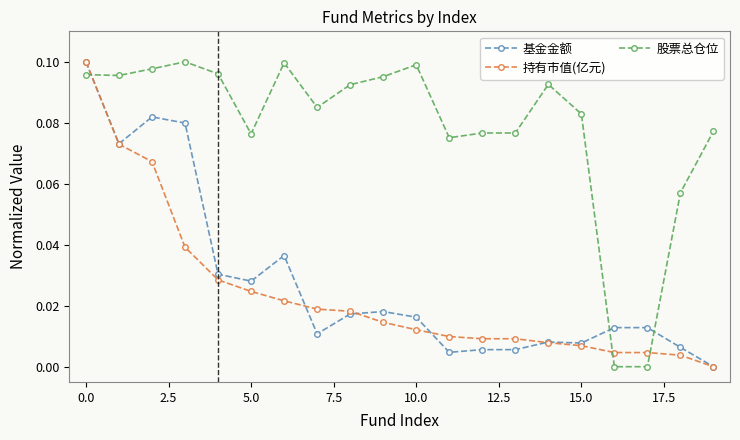

True or false: 股票总仓位 and 持有市值(亿元) intersect in this chart.

True